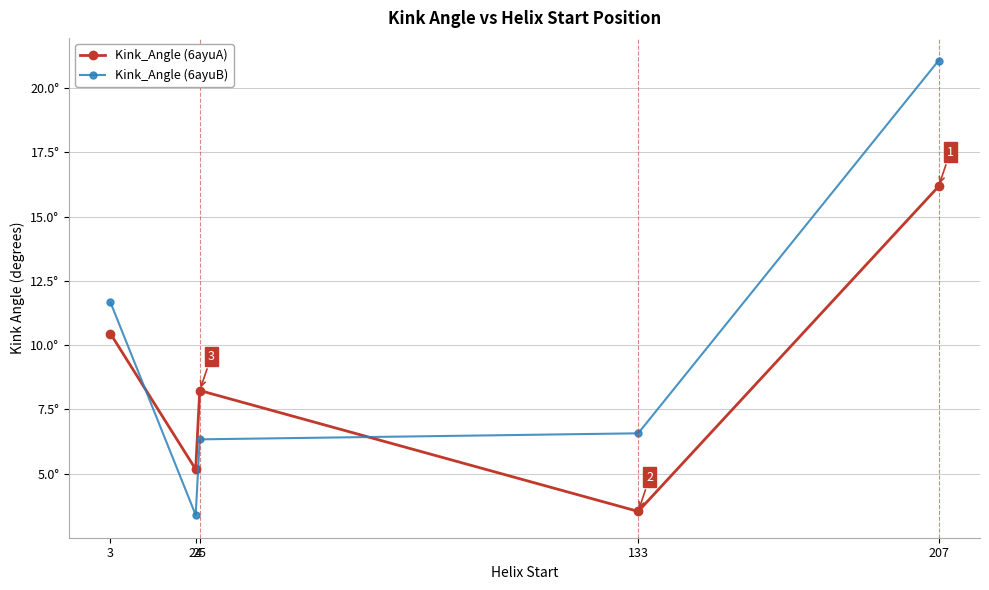

What are all the series names shown in the legend?

Kink_Angle (6ayuA), Kink_Angle (6ayuB)